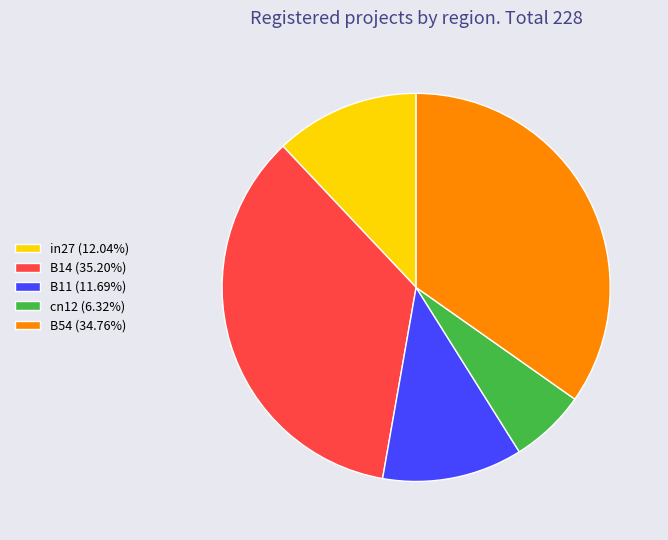

Do B54 (34.76%) and B11 (11.69%) together represent more than half of the pie?

No